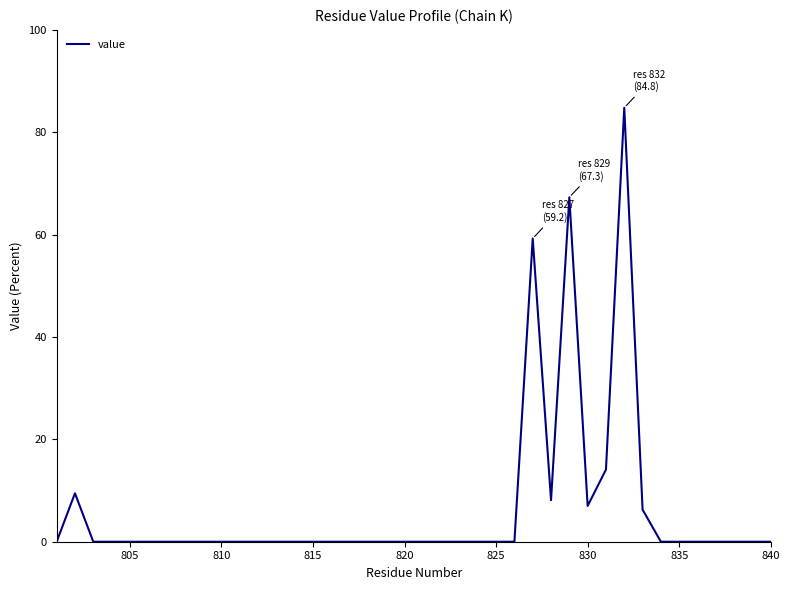

How many lines are shown in the chart?

1